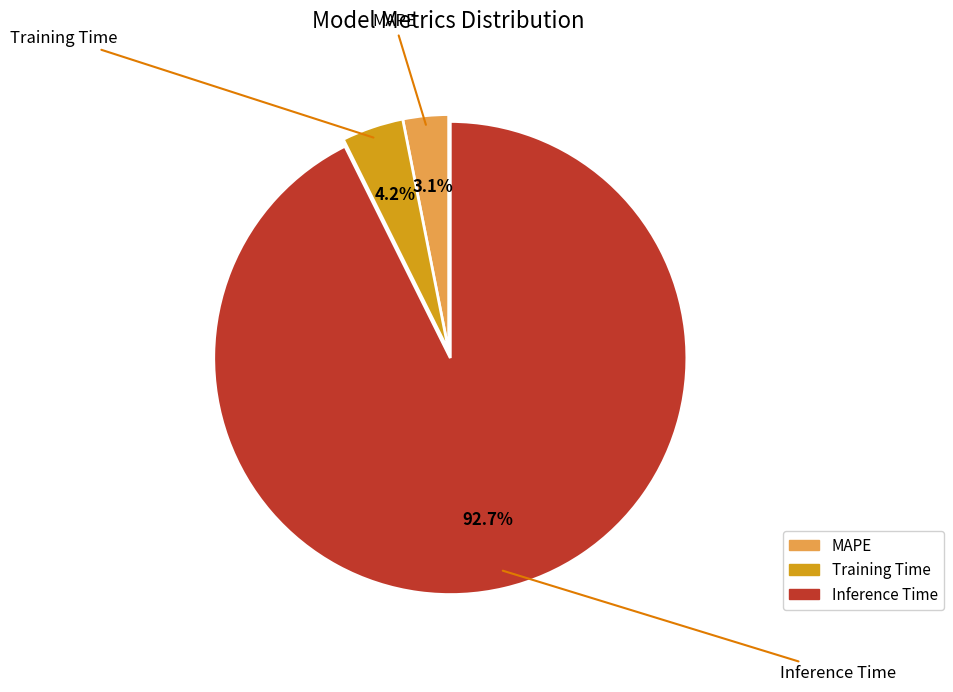

What percentage do Training Time and MAPE together represent?

7.3%